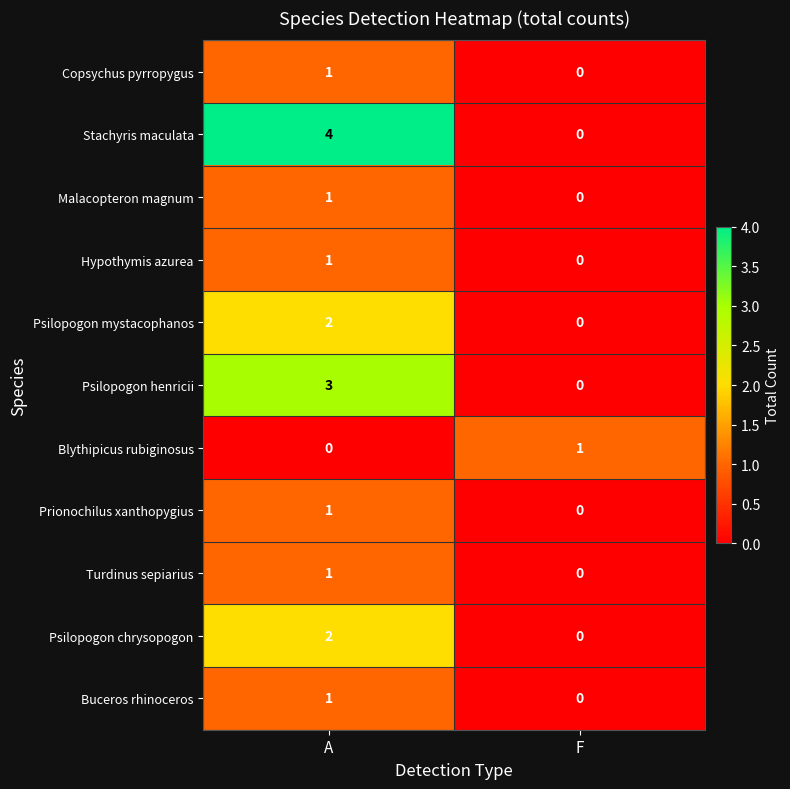

How many series are shown in this chart?

11